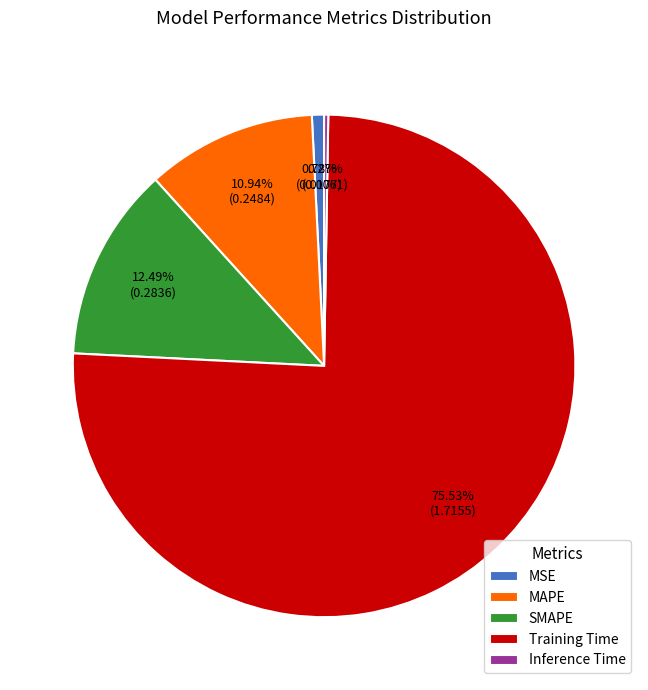

Is the sum of MSE and SMAPE greater than half?

No